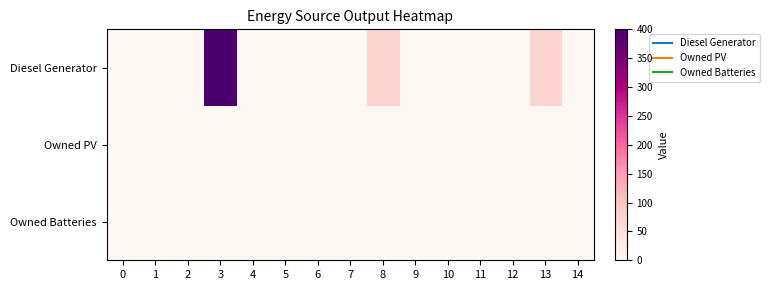

Reading left to right, list all the values displayed in this chart.

Diesel Generator: 0=0	1=0	2=0	3=400	4=0	5=0	6=0	7=0	8=72	9=0	10=0	11=0	12=0	13=72	14=0
Owned PV: 0=0	1=0	2=0	3=0	4=0	5=0	6=0	7=0	8=0	9=0	10=0	11=0	12=0	13=0	14=0
Owned Batteries: 0=0	1=0	2=0	3=0	4=0	5=0	6=0	7=0	8=0	9=0	10=0	11=0	12=0	13=0	14=0